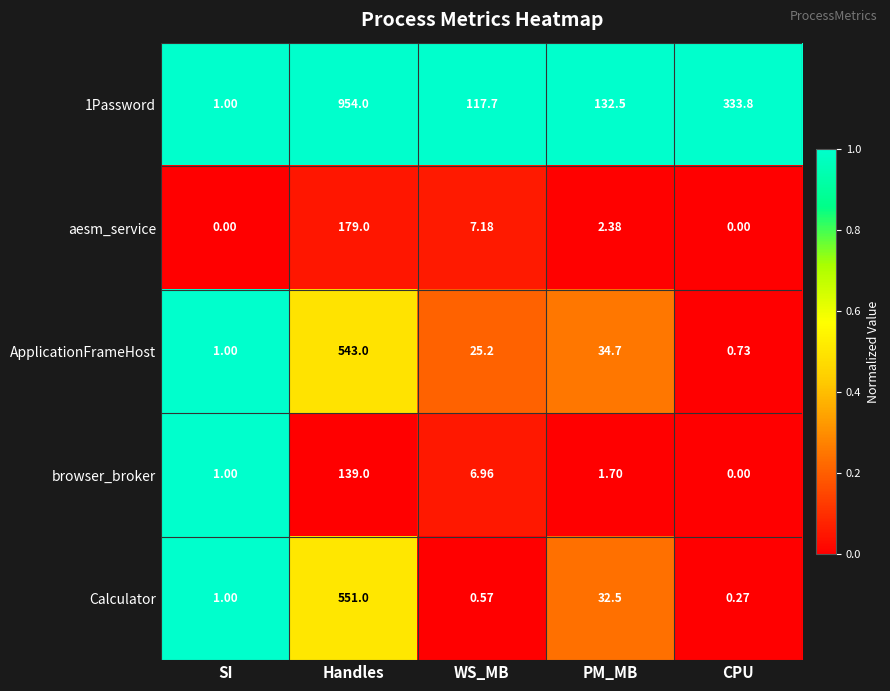

Between WS_MB and PM_MB, which series saw the biggest shift?

Calculator